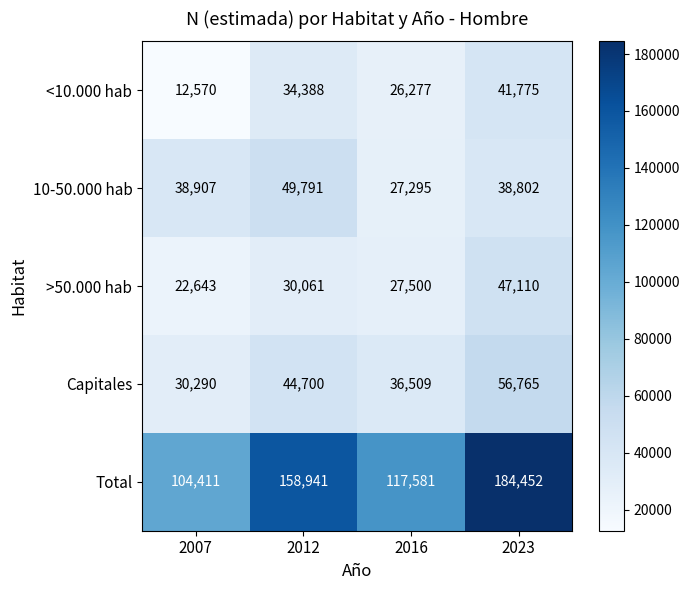

Which series has the widest spread of values?

Total